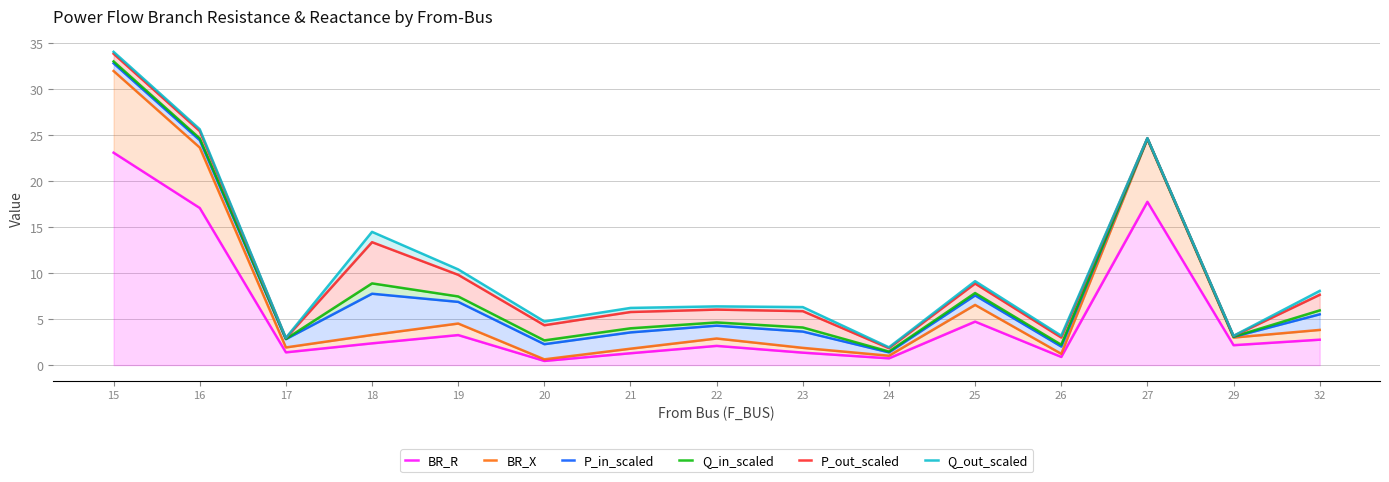

At 19, list the series in order from smallest to largest.

BR_R, BR_X, P_in_scaled, Q_in_scaled, P_out_scaled, Q_out_scaled